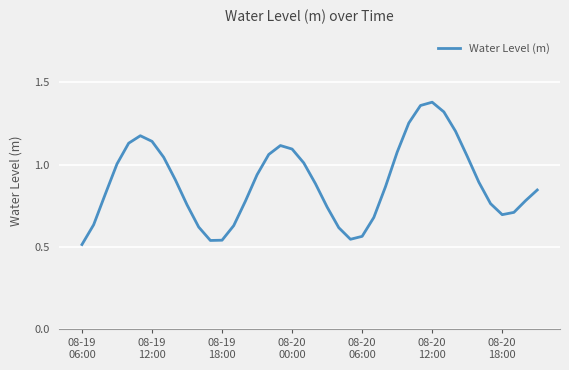

How many lines are shown in the chart?

1